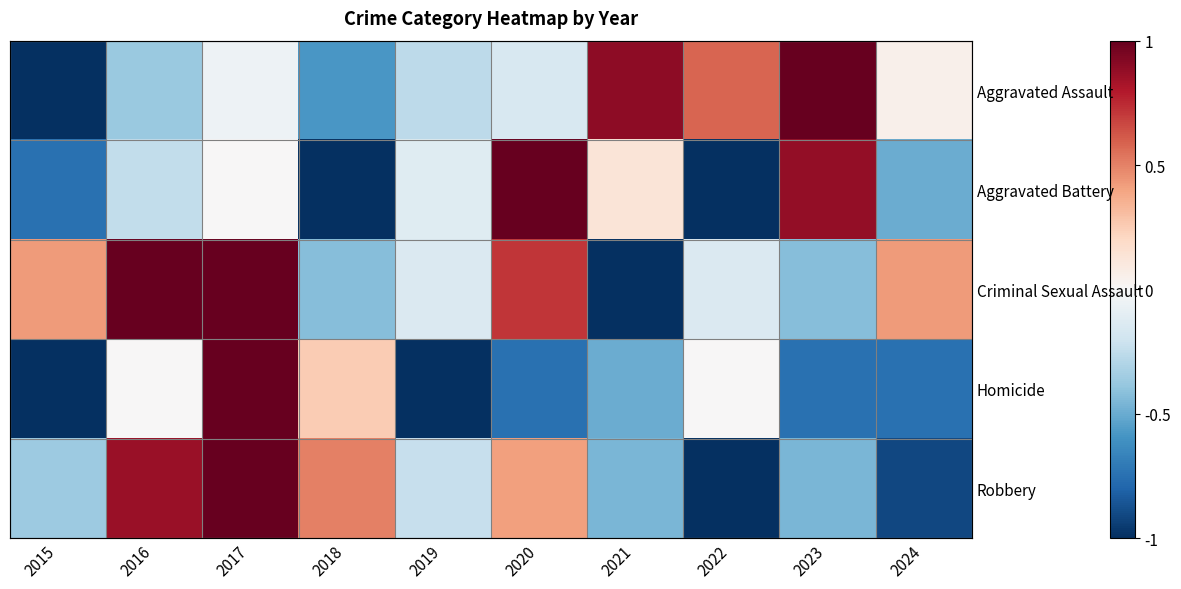

Which series has the largest range (max minus min)?

Aggravated Assault